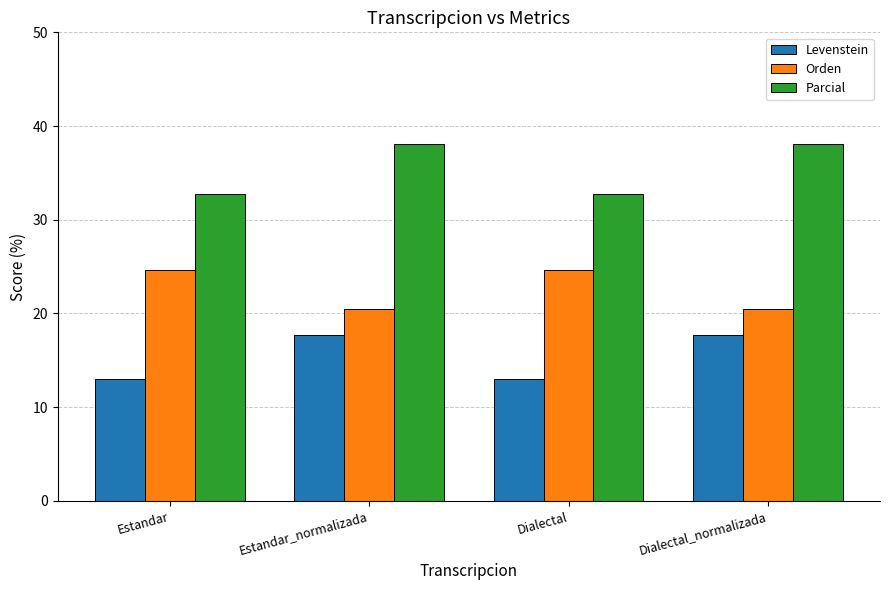

What is the minimum value for Levenstein?

13.0